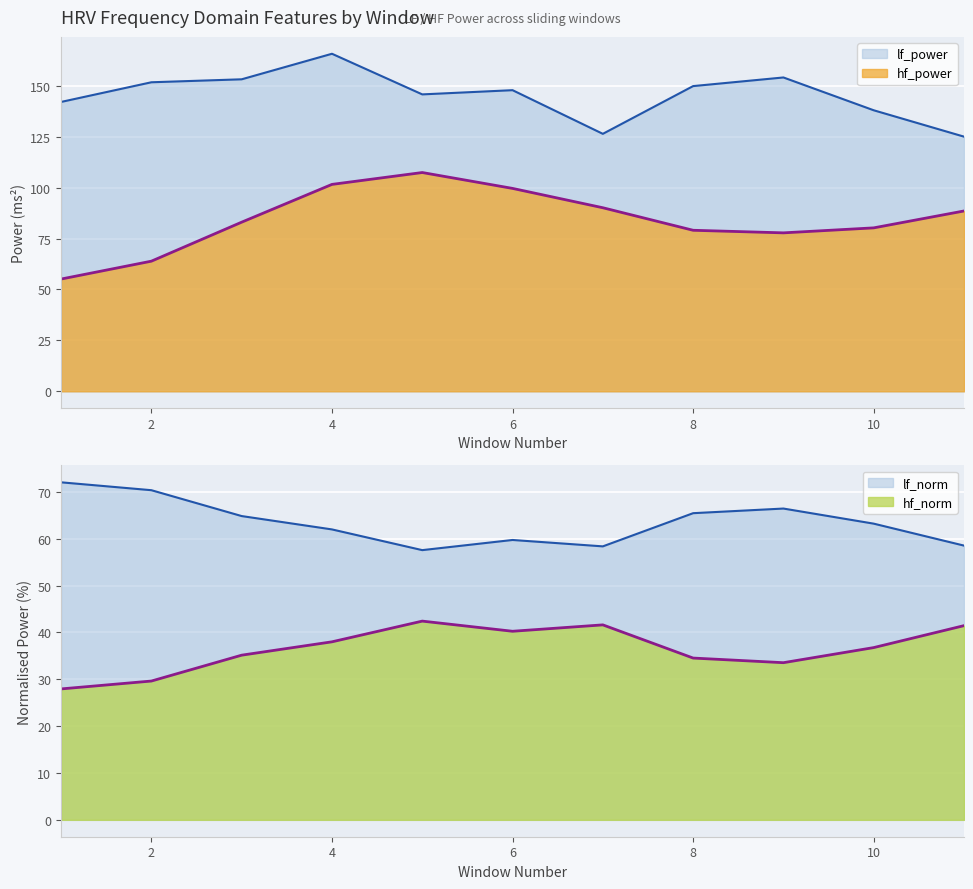

How many lines are shown in the chart?

4